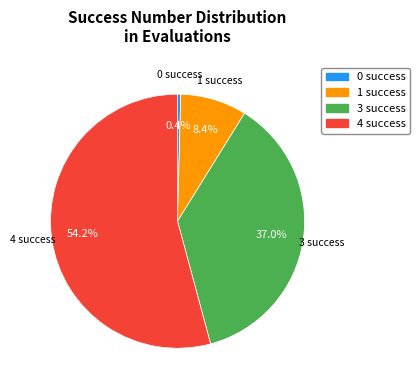

Does 4 account for over 50% of the chart?

Yes